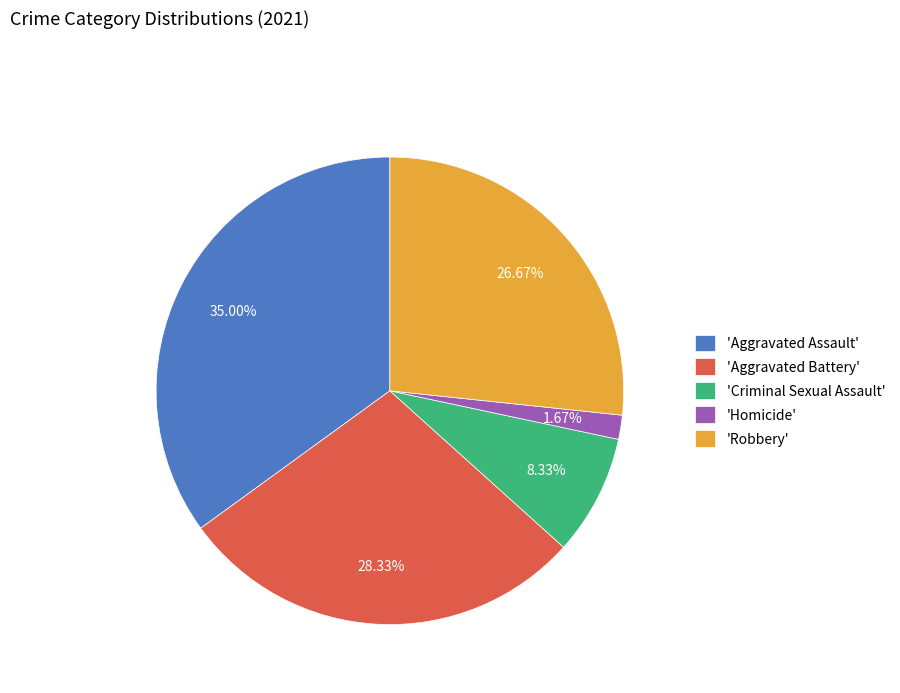

Which has a higher value, 'Robbery' or 'Aggravated Battery'?

'Aggravated Battery'